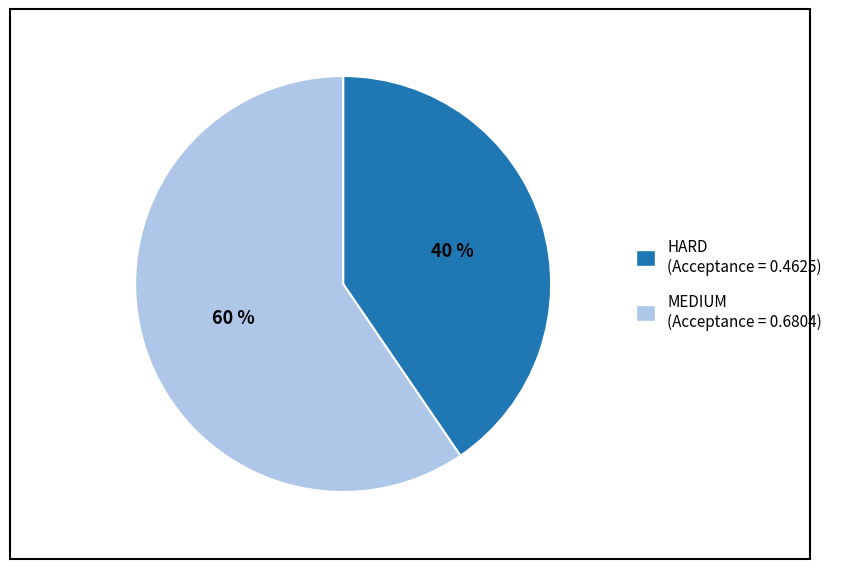

Rank the categories by value from highest to lowest.

MEDIUM, HARD